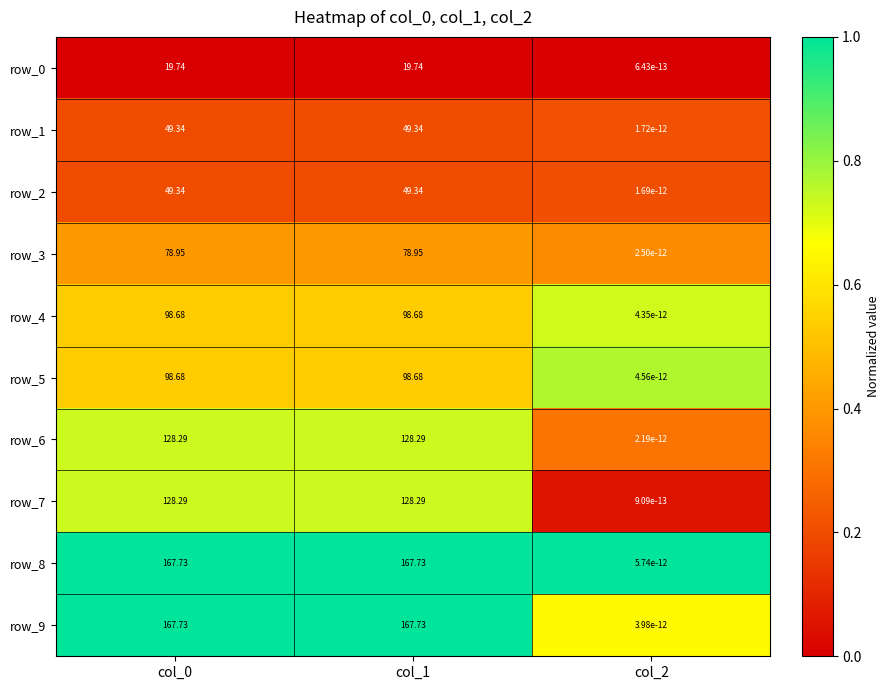

Is the value of row_4 at col_2 greater than the value of row_7 at col_1?

No